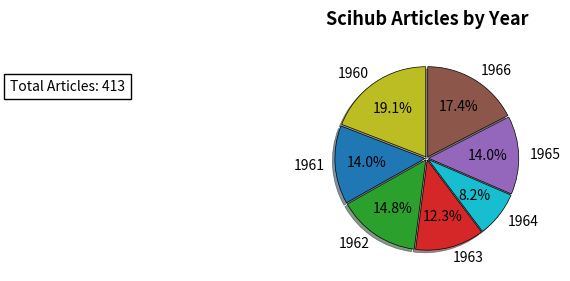

What percentage is the 1961 slice, to the nearest percent?

14%